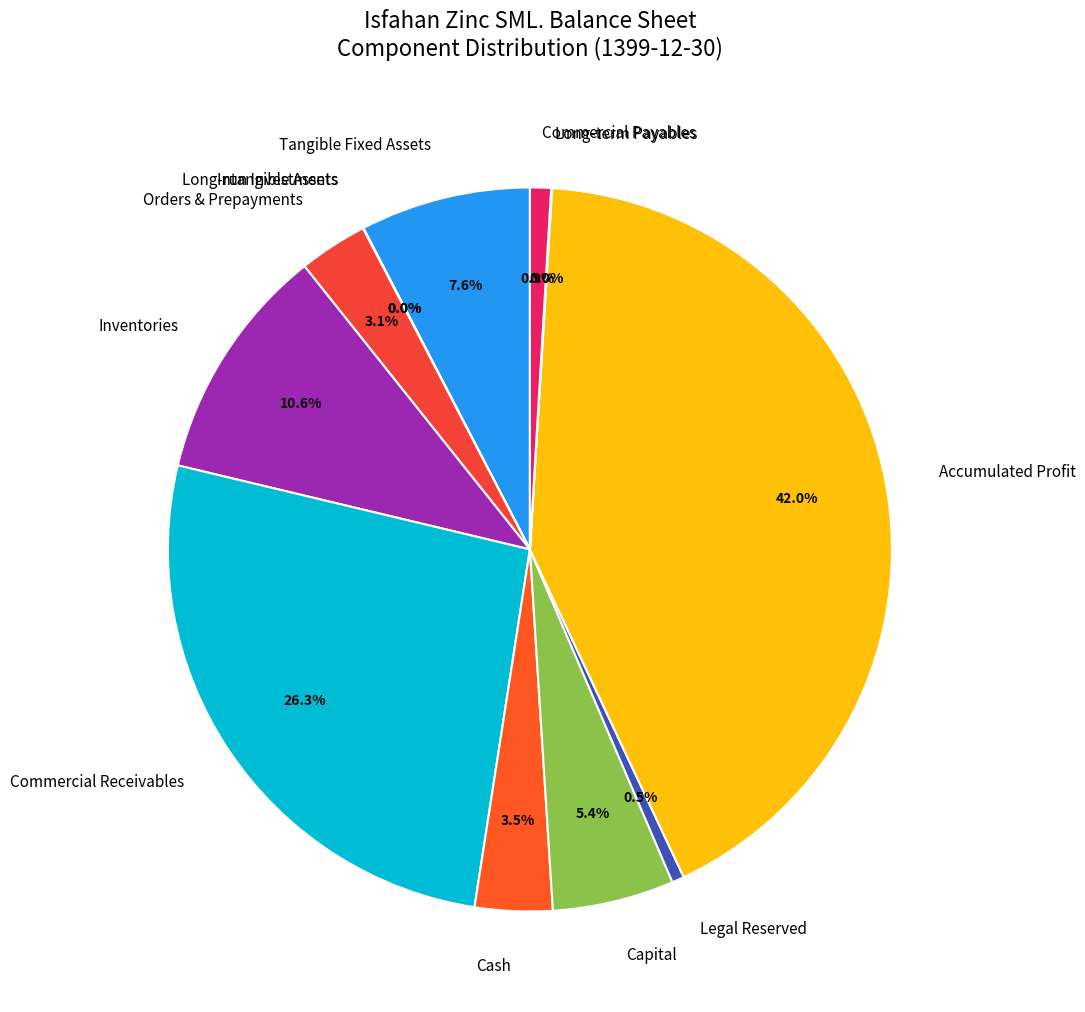

Which category has the biggest portion of the pie?

Accumulated Profit